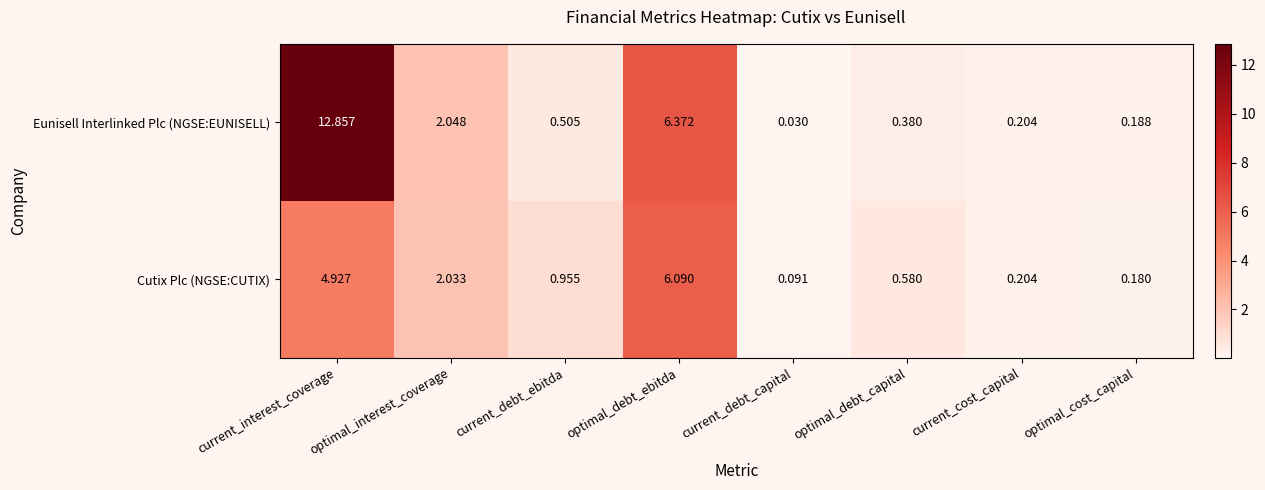

At current_debt_ebitda, list the series in order from largest to smallest.

Cutix Plc (NGSE:CUTIX), Eunisell Interlinked Plc (NGSE:EUNISELL)